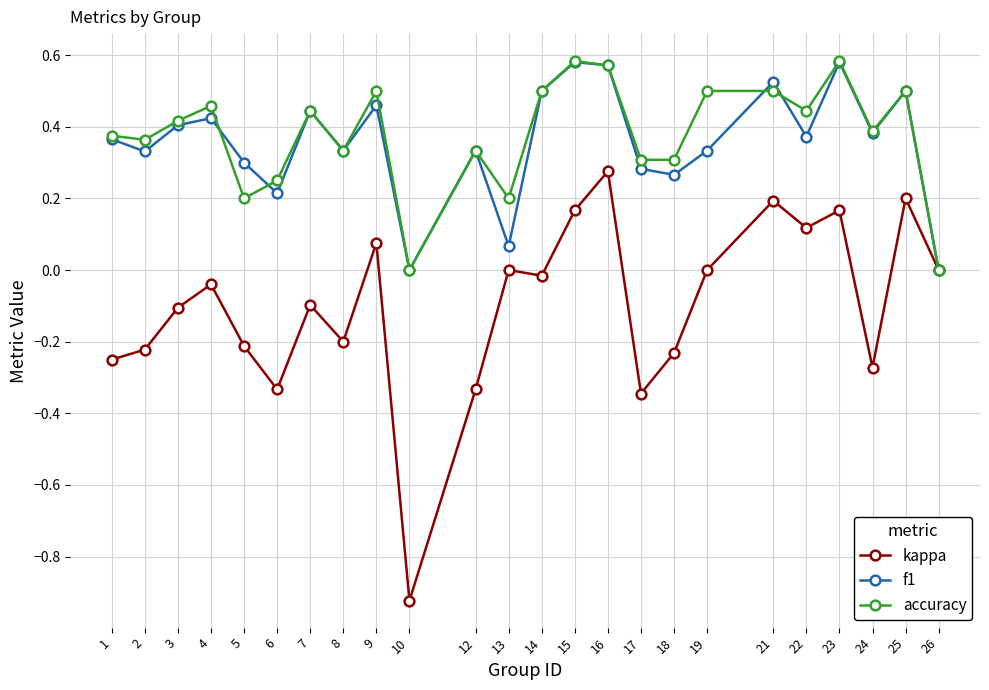

What is the spread (max minus min) of values at 17?

0.7